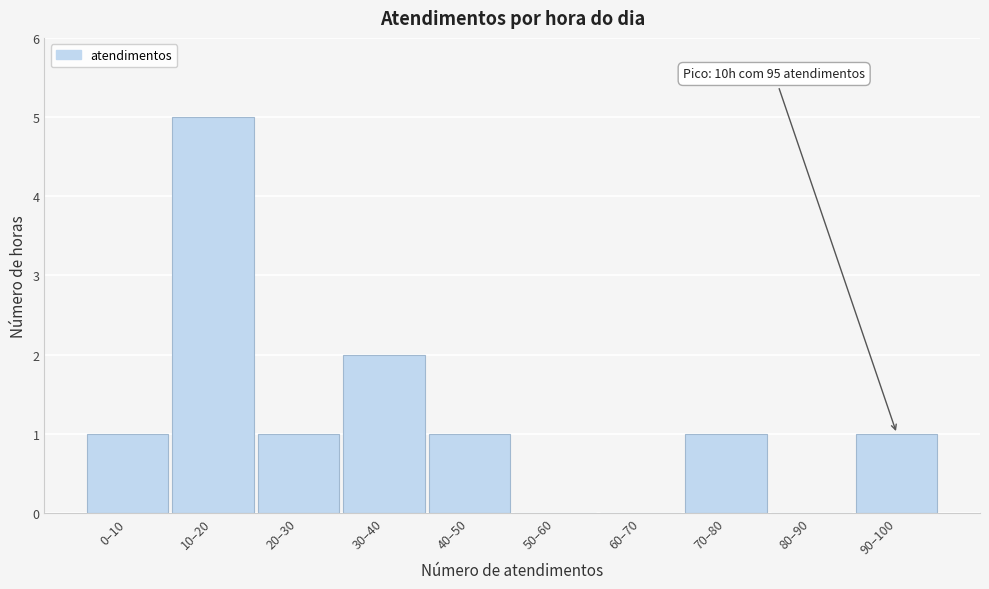

Reading left to right, transcribe all the data shown in this chart.

0–10=1	10–20=5	20–30=1	30–40=2	40–50=1	50–60=0	60–70=0	70–80=1	80–90=0	90–100=1